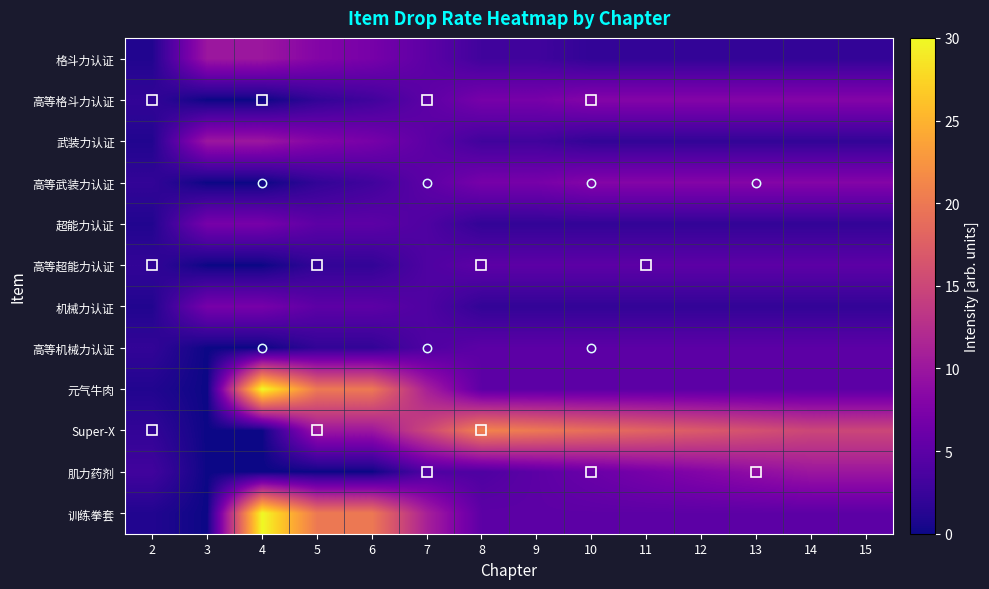

At which category is the sum across all series the highest?

4